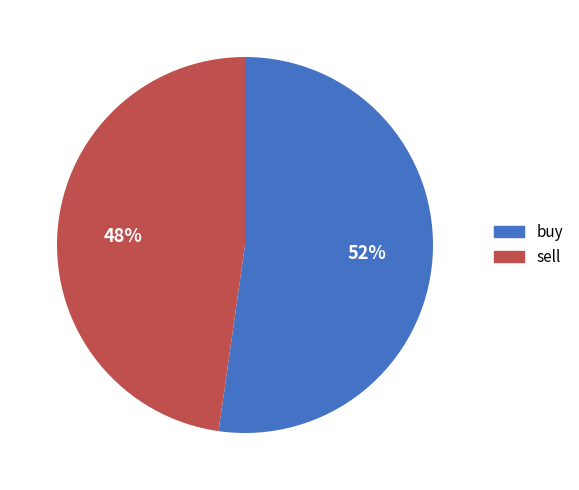

Which slice is the largest?

buy